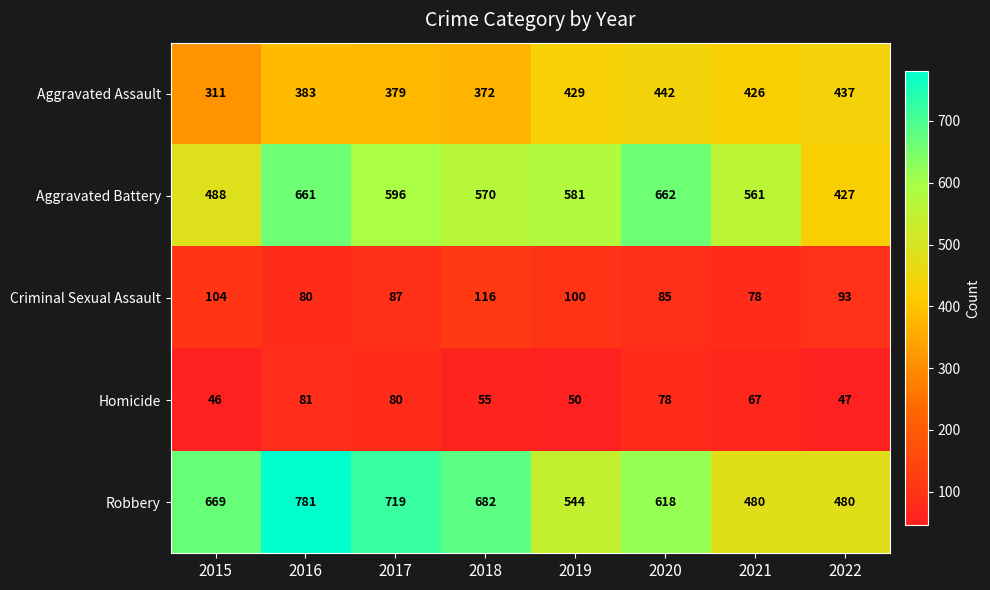

How many series are shown in this chart?

5